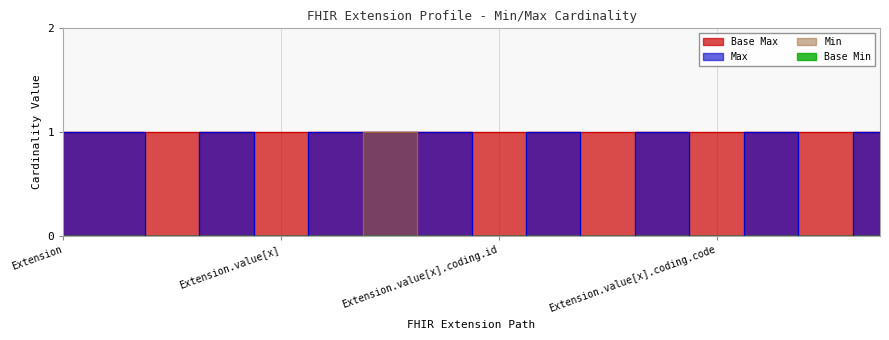

What is the greatest value displayed?

1